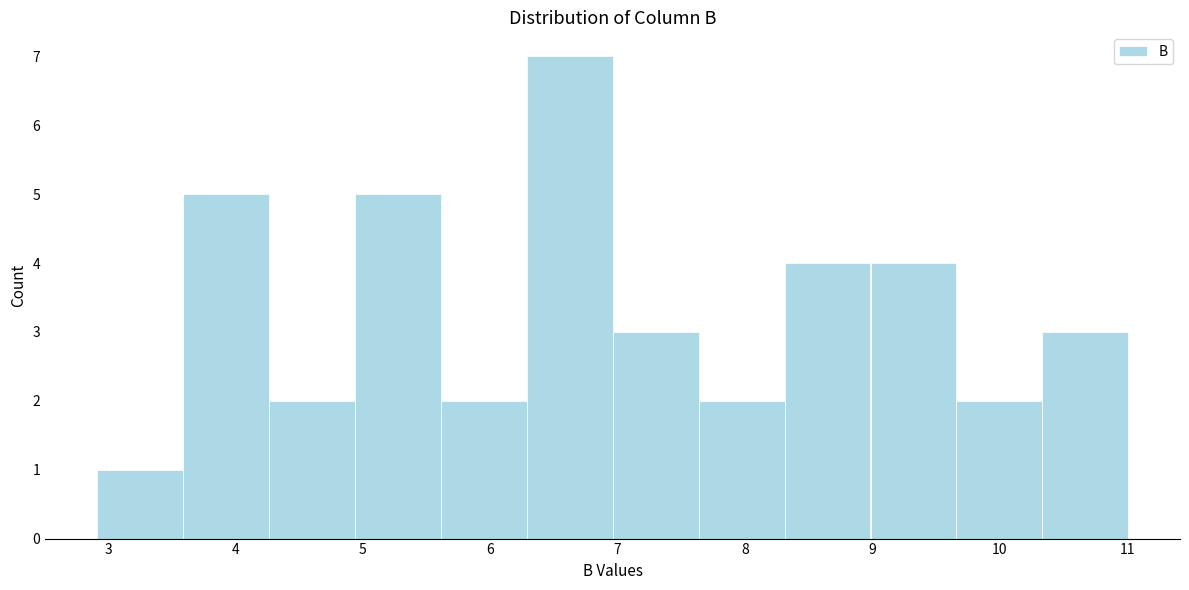

Over which range of the x-axis is the bar tallest?

6.3 to 7.0